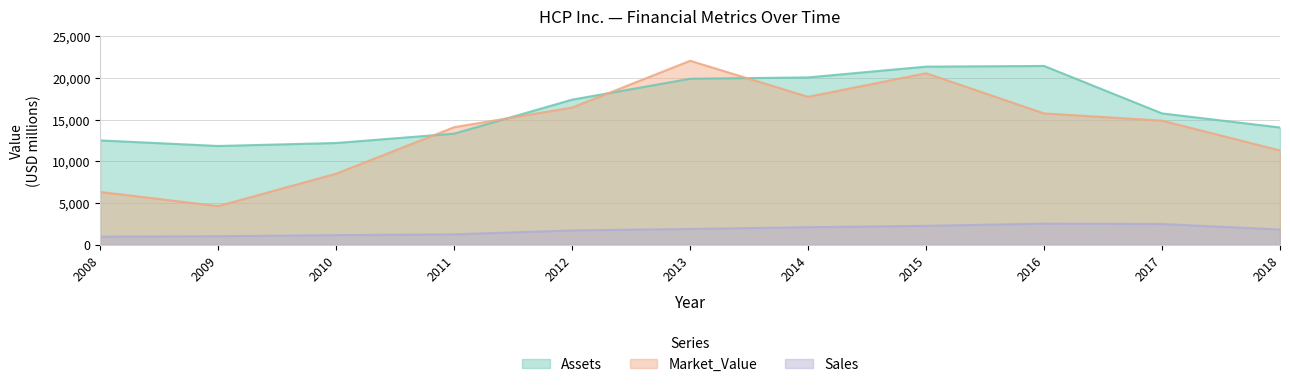

At 2018, list the series in order from smallest to largest.

Sales, Market_Value, Assets